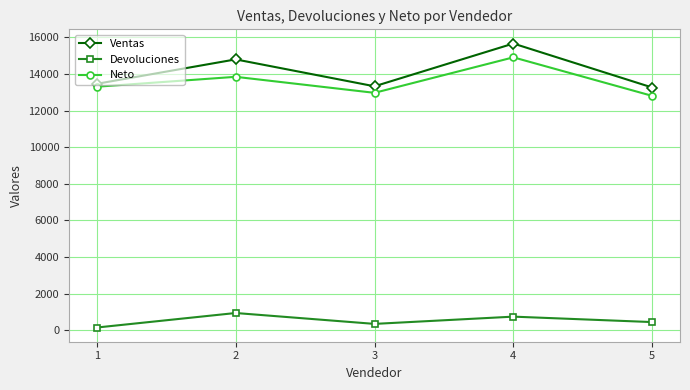

What is the highest value of the Neto series?

14901